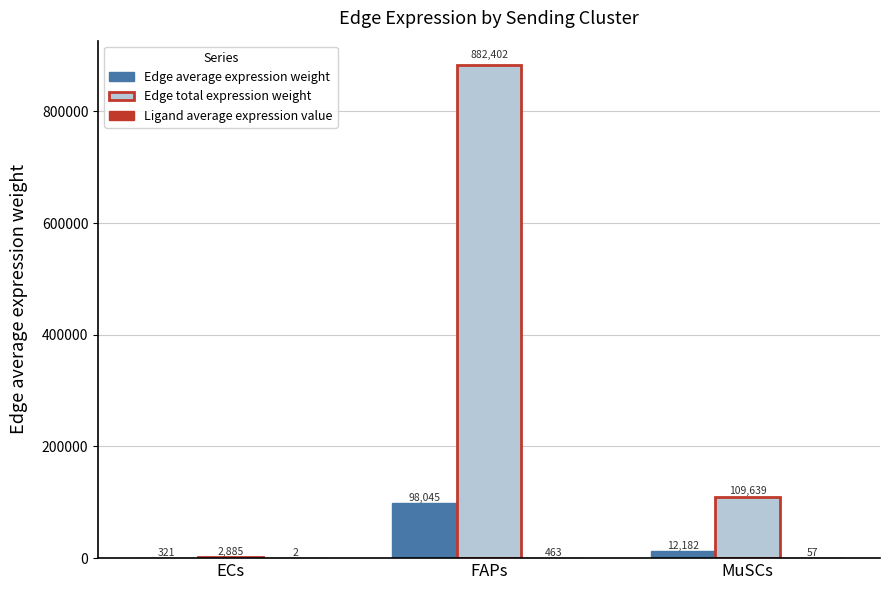

Which series has the largest range (max minus min)?

Edge total expression weight